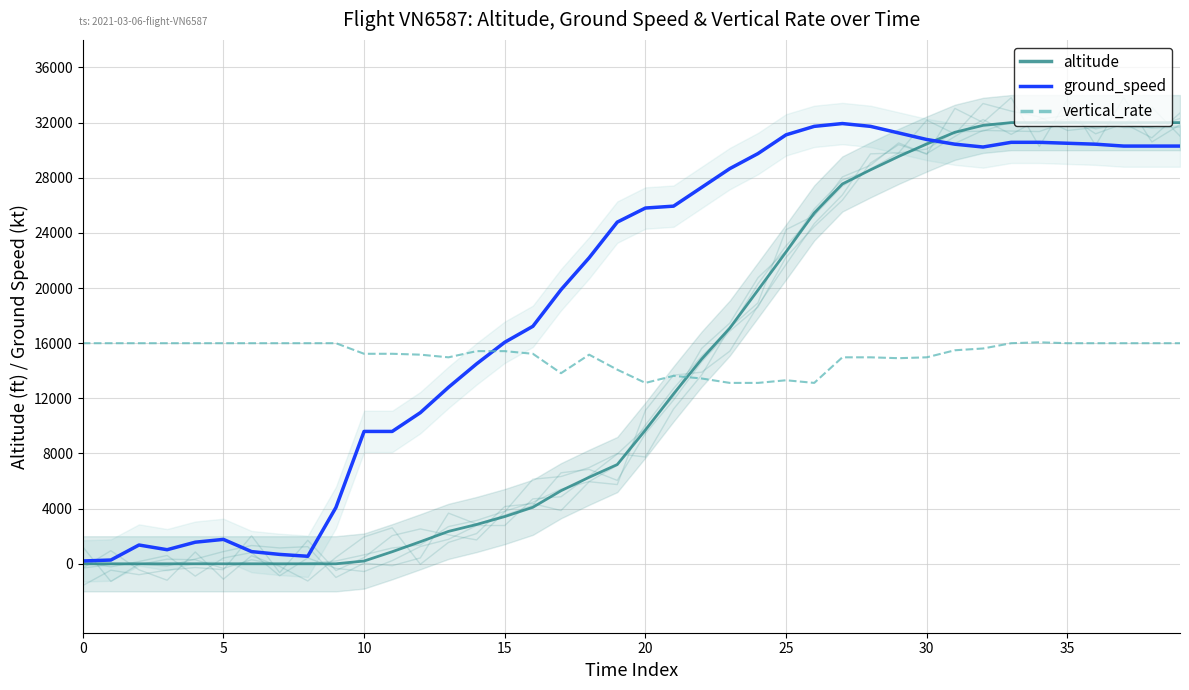

How many categories are shown in the chart?

40